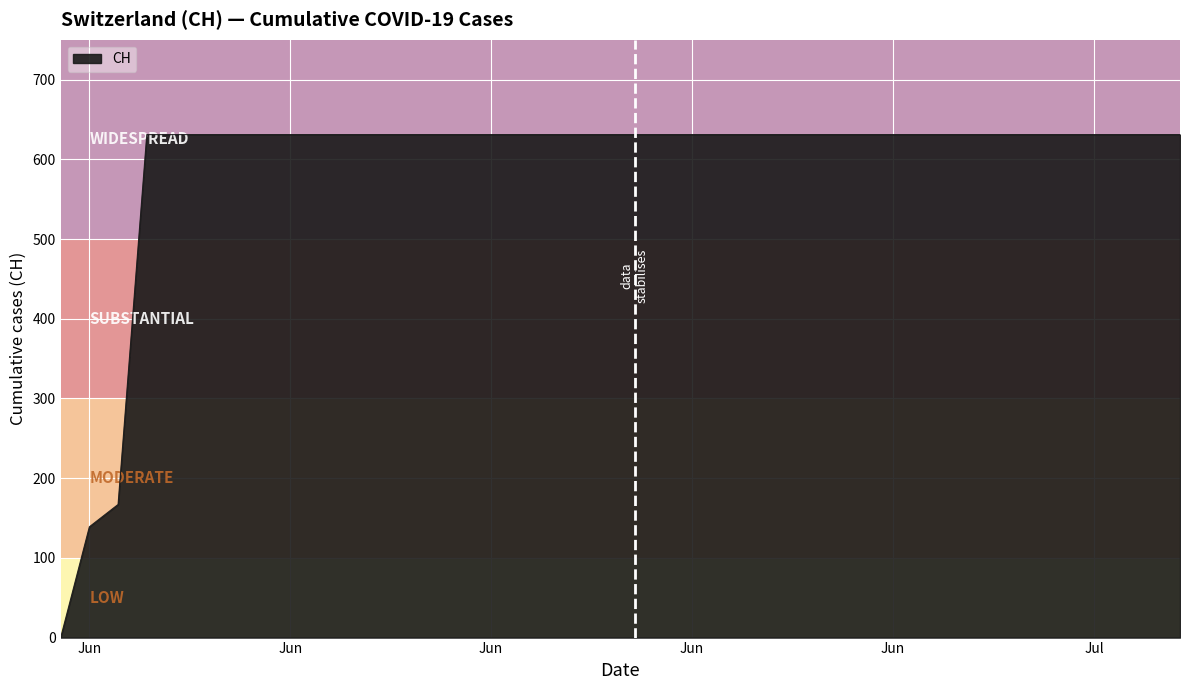

What is the difference between the maximum and minimum values?

631